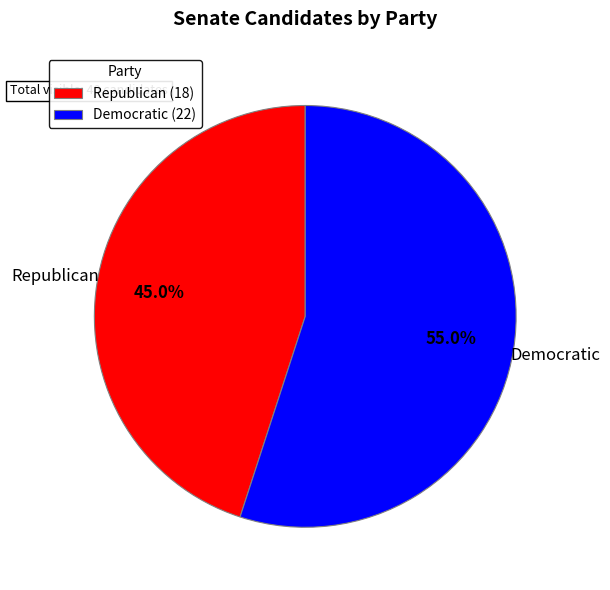

Between Republican (18) and Democratic (22), which is larger?

Democratic (22)